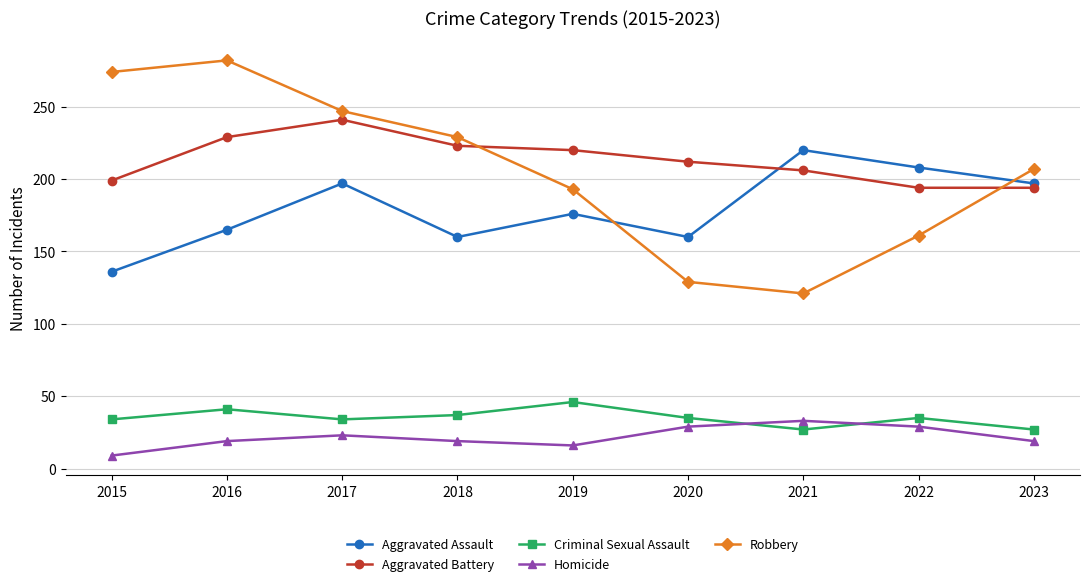

What is the value of the Aggravated Assault point at the 3rd from the left?

197